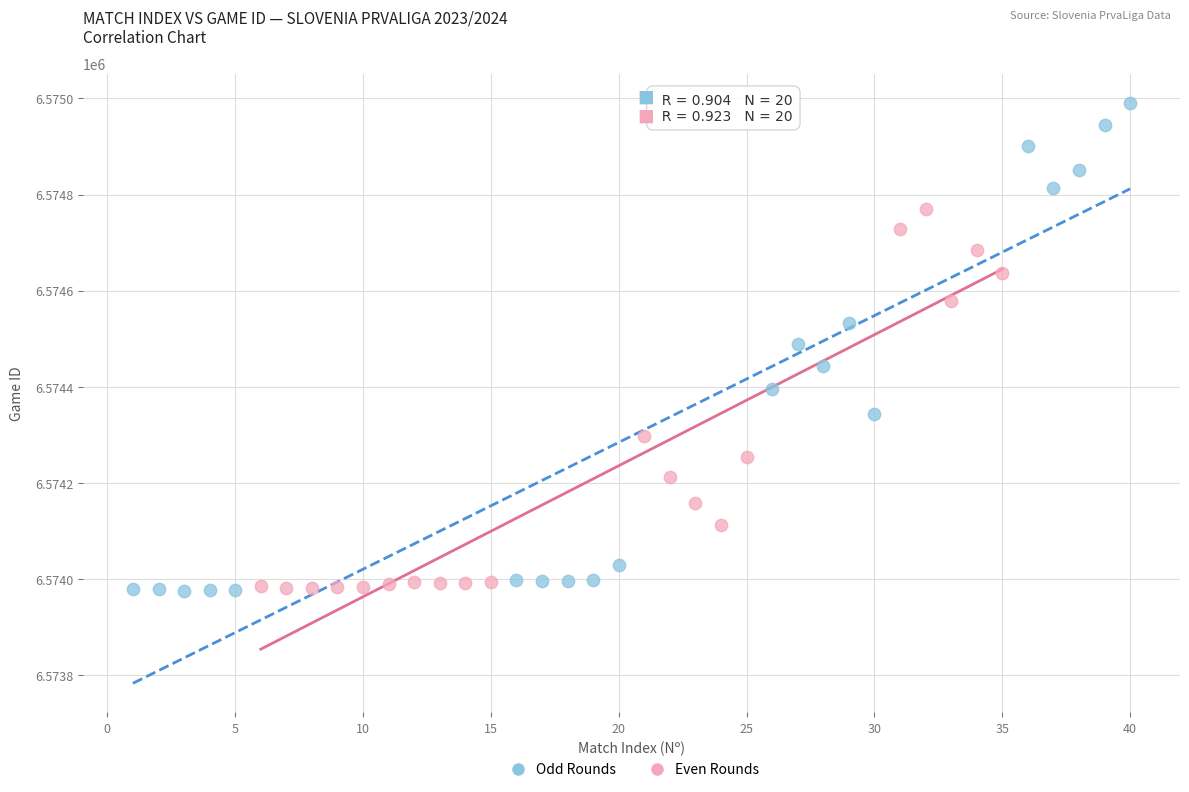

What are all the series names shown in the legend?

Odd Rounds, Even Rounds